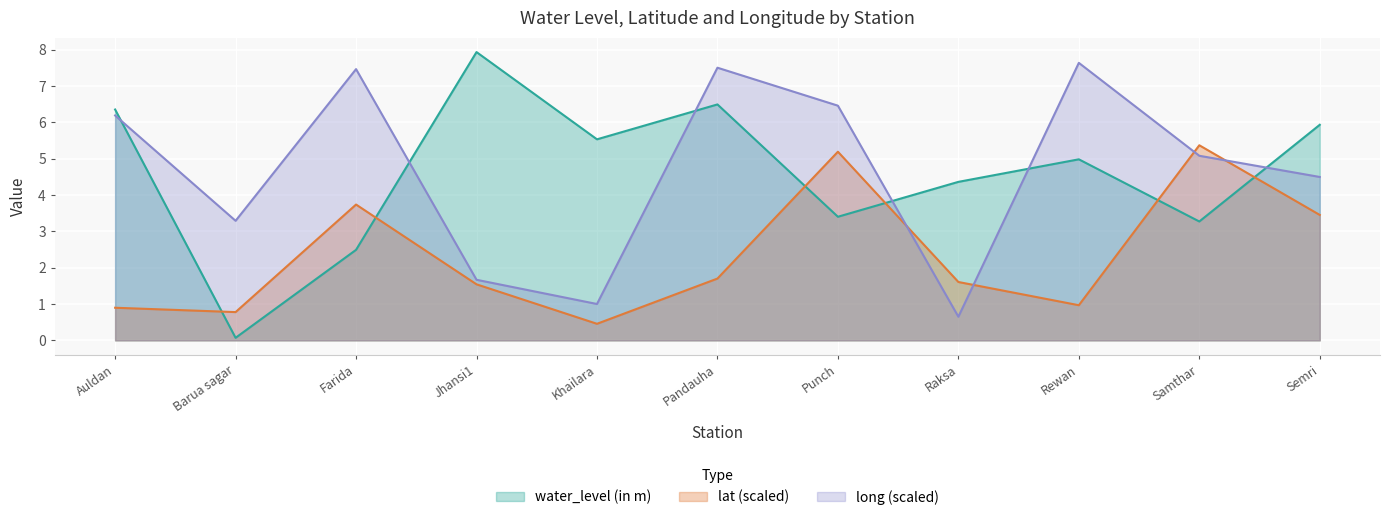

Does the chart display data point markers on the line(s)?

No